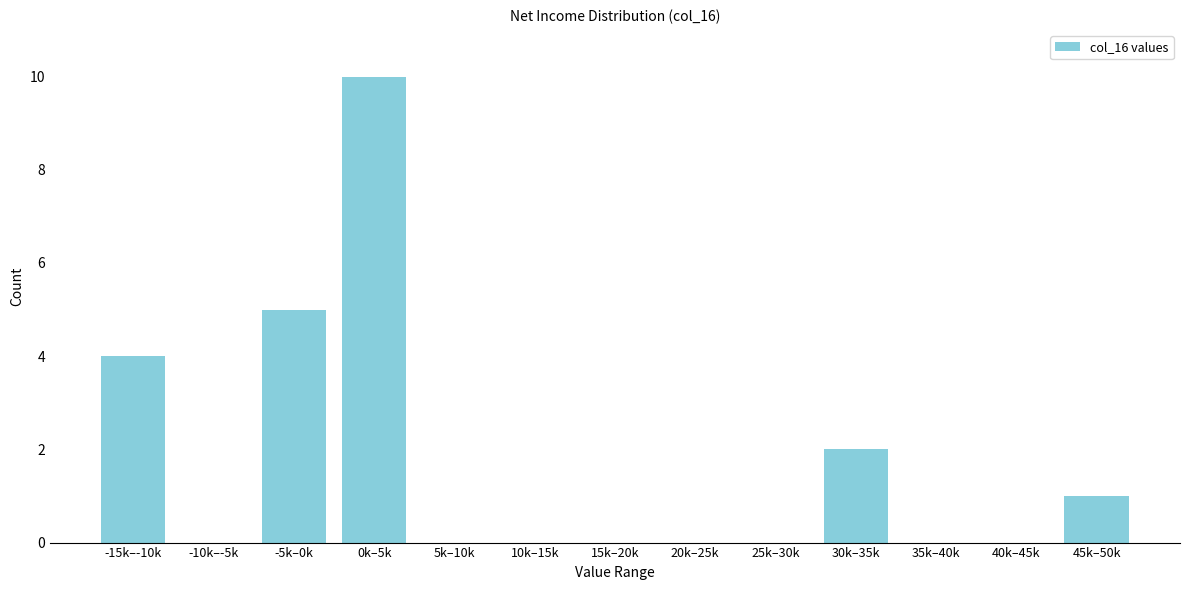

Reading left to right, transcribe all the data shown in this chart.

-15k–-10k=4	-10k–-5k=0	-5k–0k=5	0k–5k=10	5k–10k=0	10k–15k=0	15k–20k=0	20k–25k=0	25k–30k=0	30k–35k=2	35k–40k=0	40k–45k=0	45k–50k=1